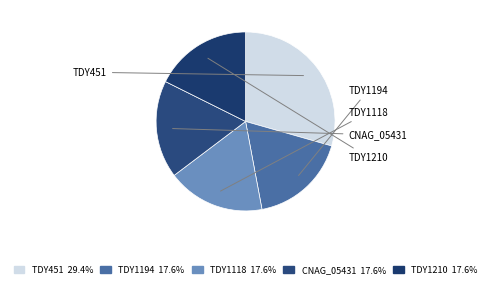

Combined, do CNAG_05431 and TDY451 account for over 50%?

No